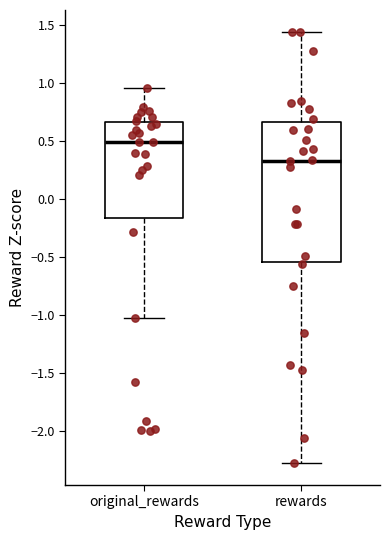

Where is the lower edge of the box for rewards on the y-axis? The values are not printed on the chart, so give them approximately, as read against the axis.

-0.55